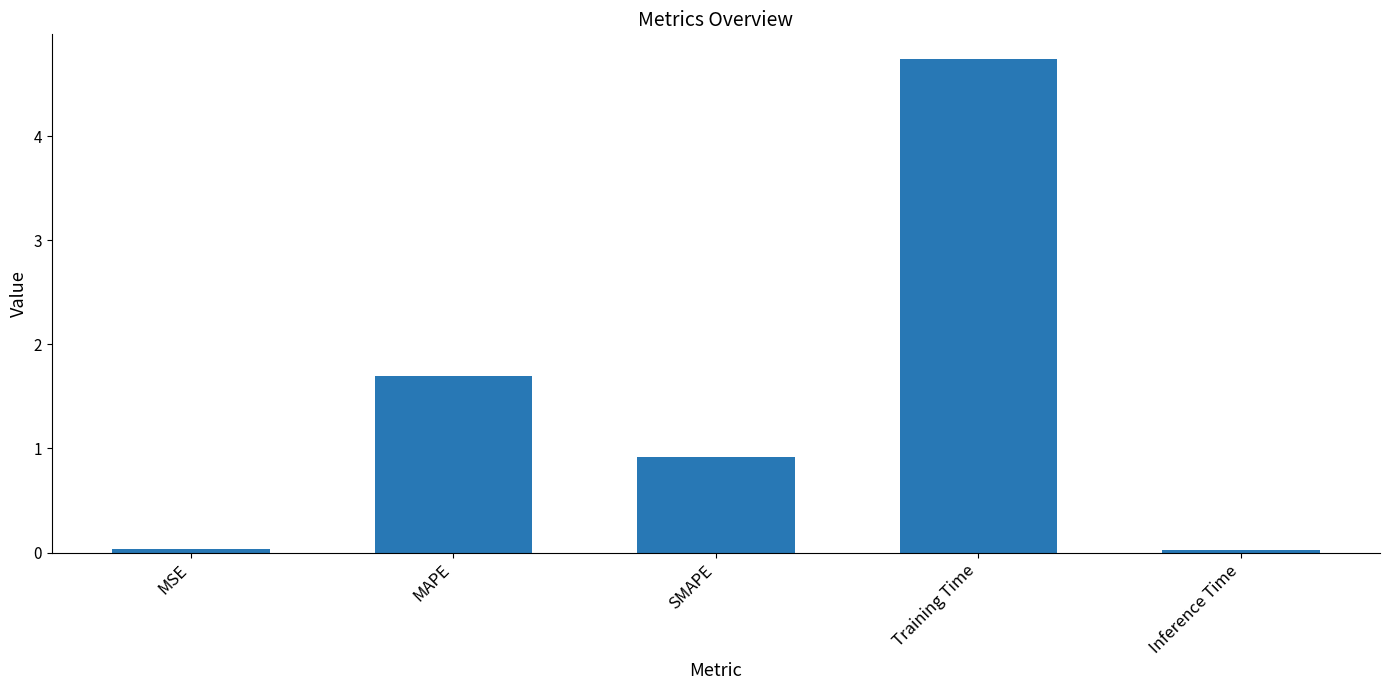

What is the label of the 5th bar from the right?

MSE